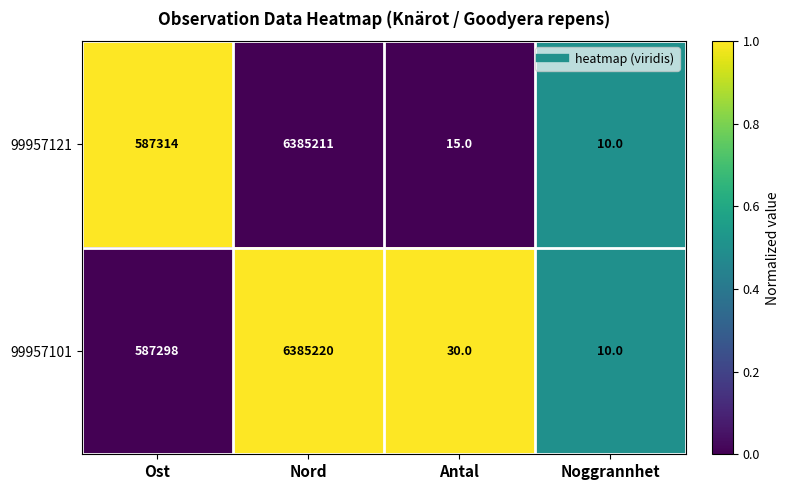

True or false: 99957101 has a value of 10265044 at Nord.

False